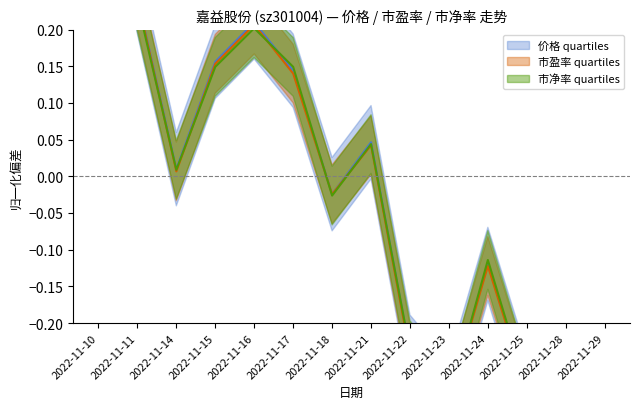

What is the total value across all series at 2022-11-18?

-0.1